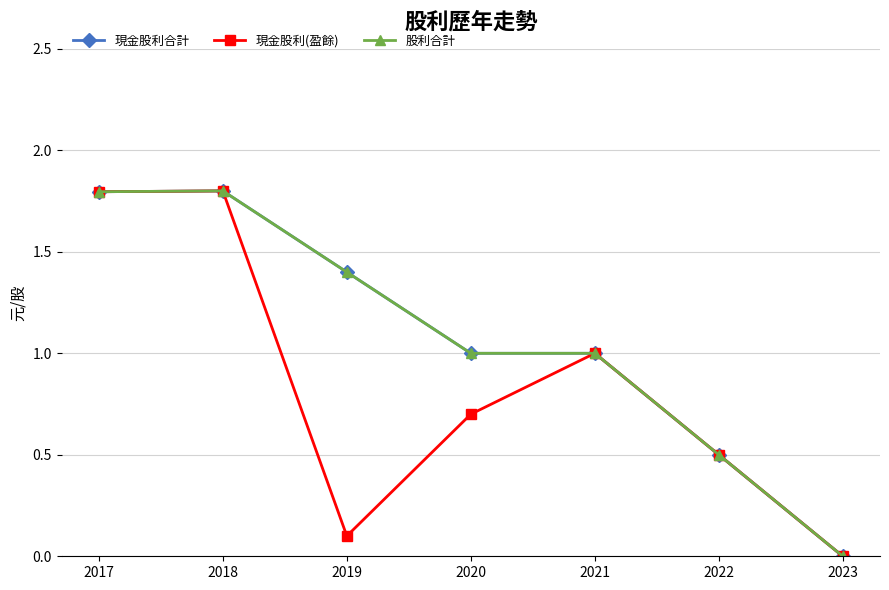

Which series has the widest spread of values?

現金股利合計